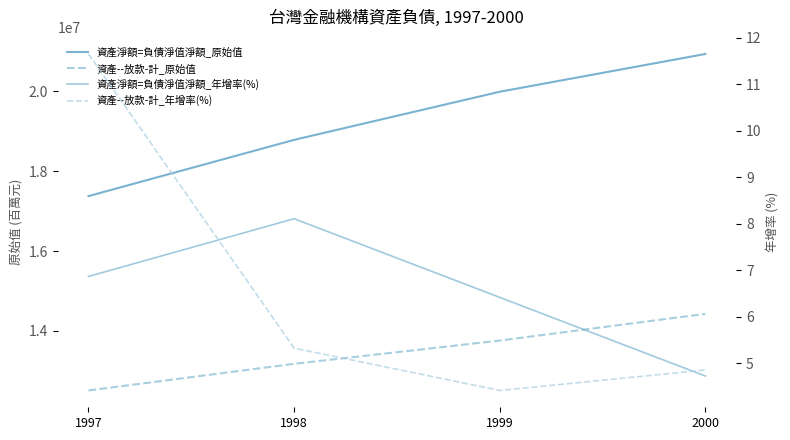

At which label does 資產--放款-計_原始值 first exceed 13758015?

2000